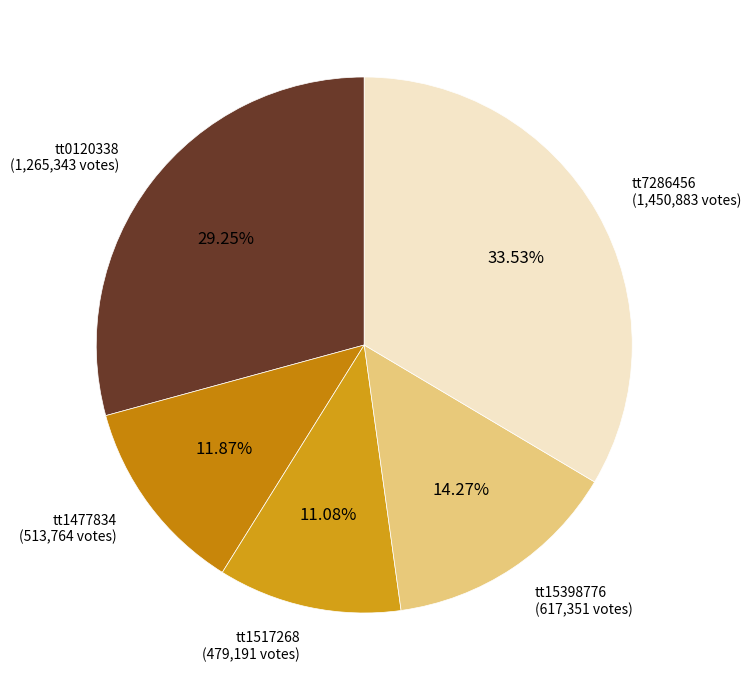

How many slices are in this pie chart?

5